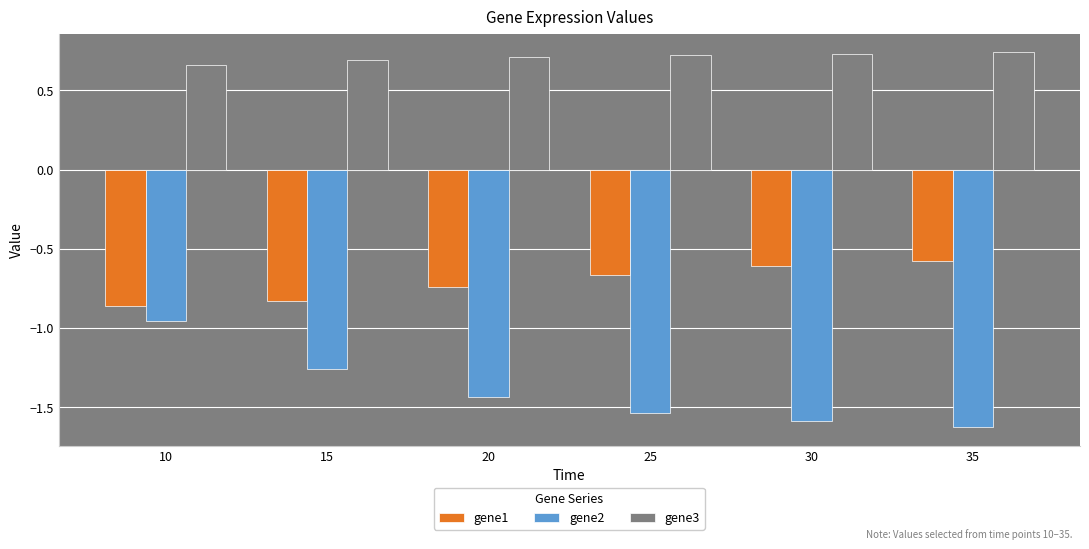

Which series has the widest spread of values?

gene2